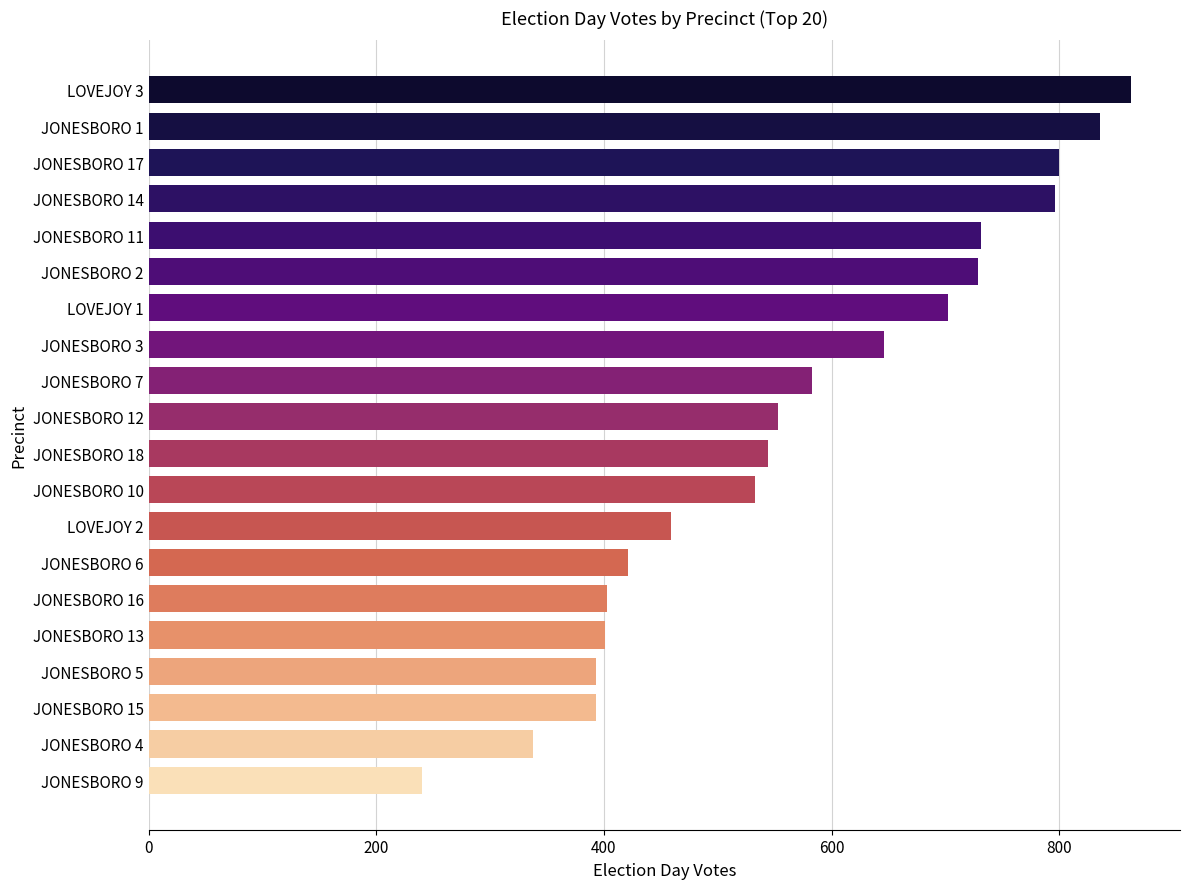

Read the value at JONESBORO 11, to the nearest 50.

750